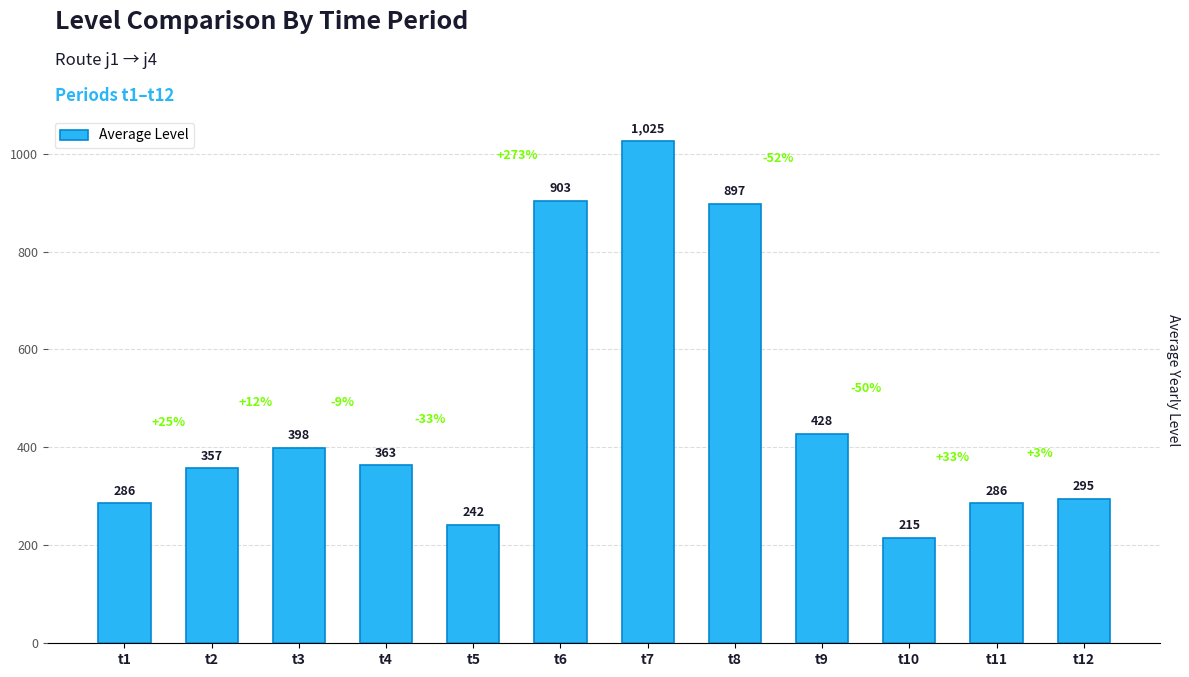

Does the chart contain stacked bars?

No